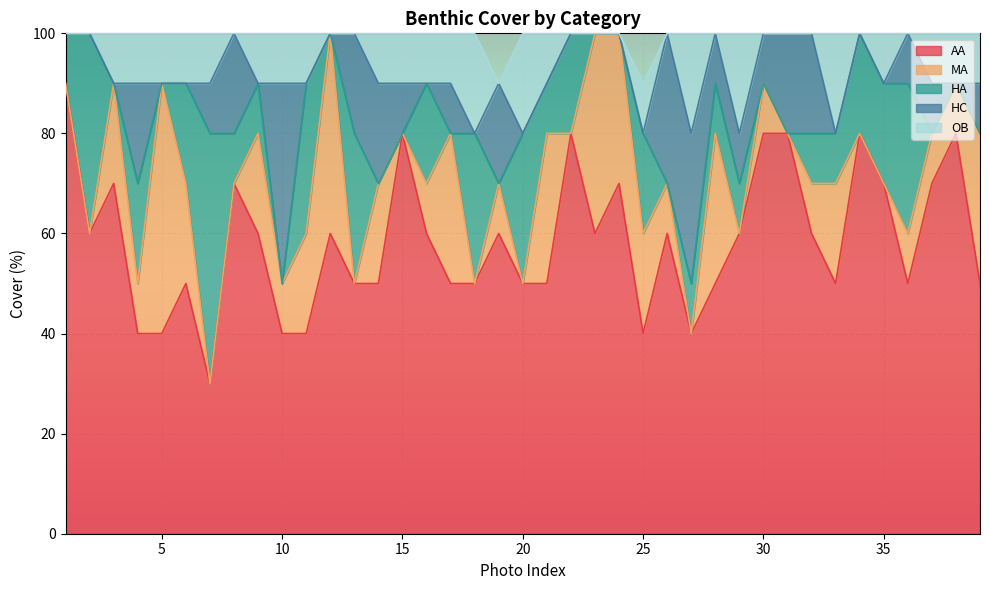

Where do HA and HC first cross each other?

7 and 8